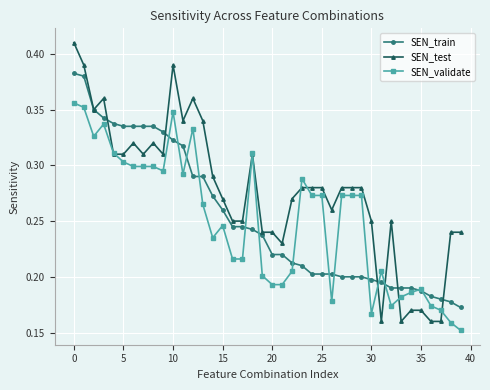

Count the SEN_validate values in the range 0 to 1.

40